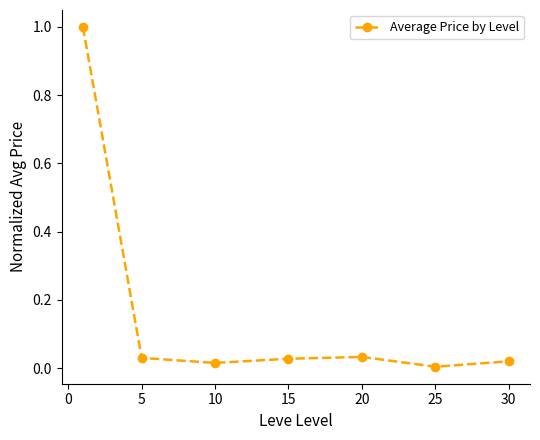

Does the chart display data point markers on the line(s)?

Yes